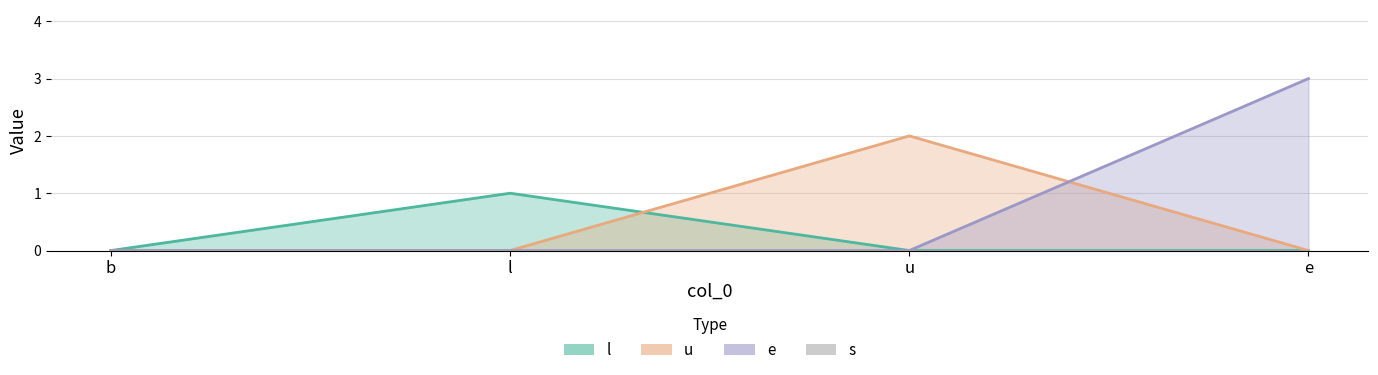

At how many categories does at least one series exceed 0?

3